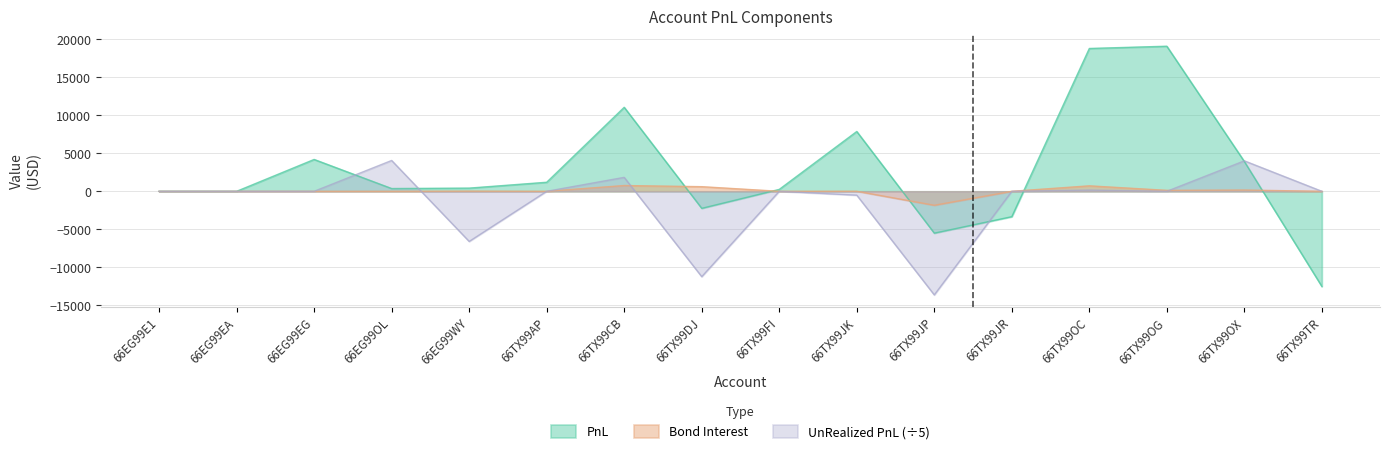

How many lines are shown in the chart?

3